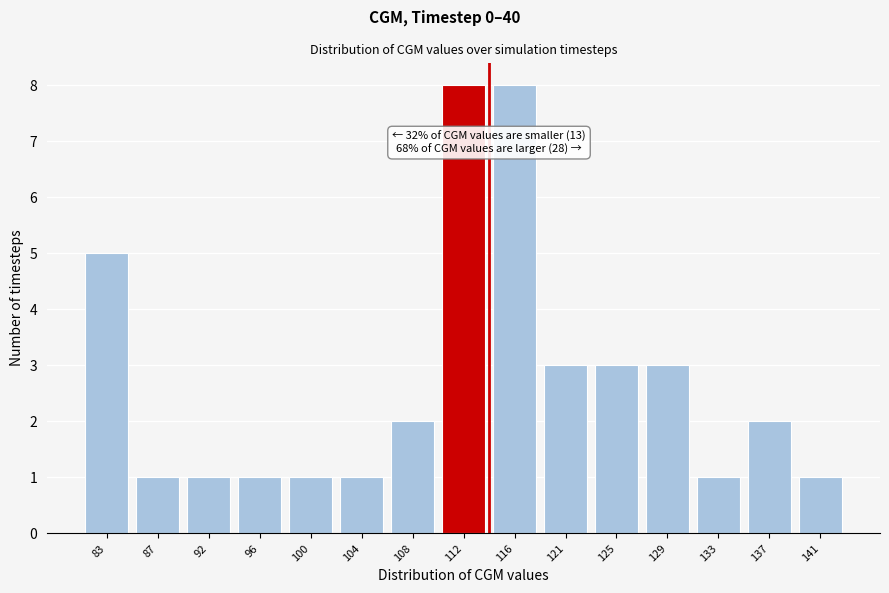

Reading right to left, what are all the values shown in this chart?

1	2	1	3	3	3	8	8	2	1	1	1	1	1	5